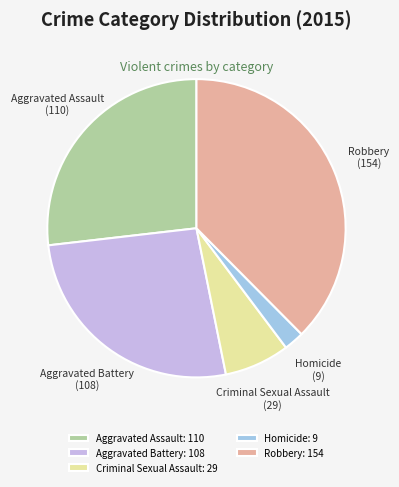

Combined, do Homicide and Aggravated Battery account for over 50%?

No